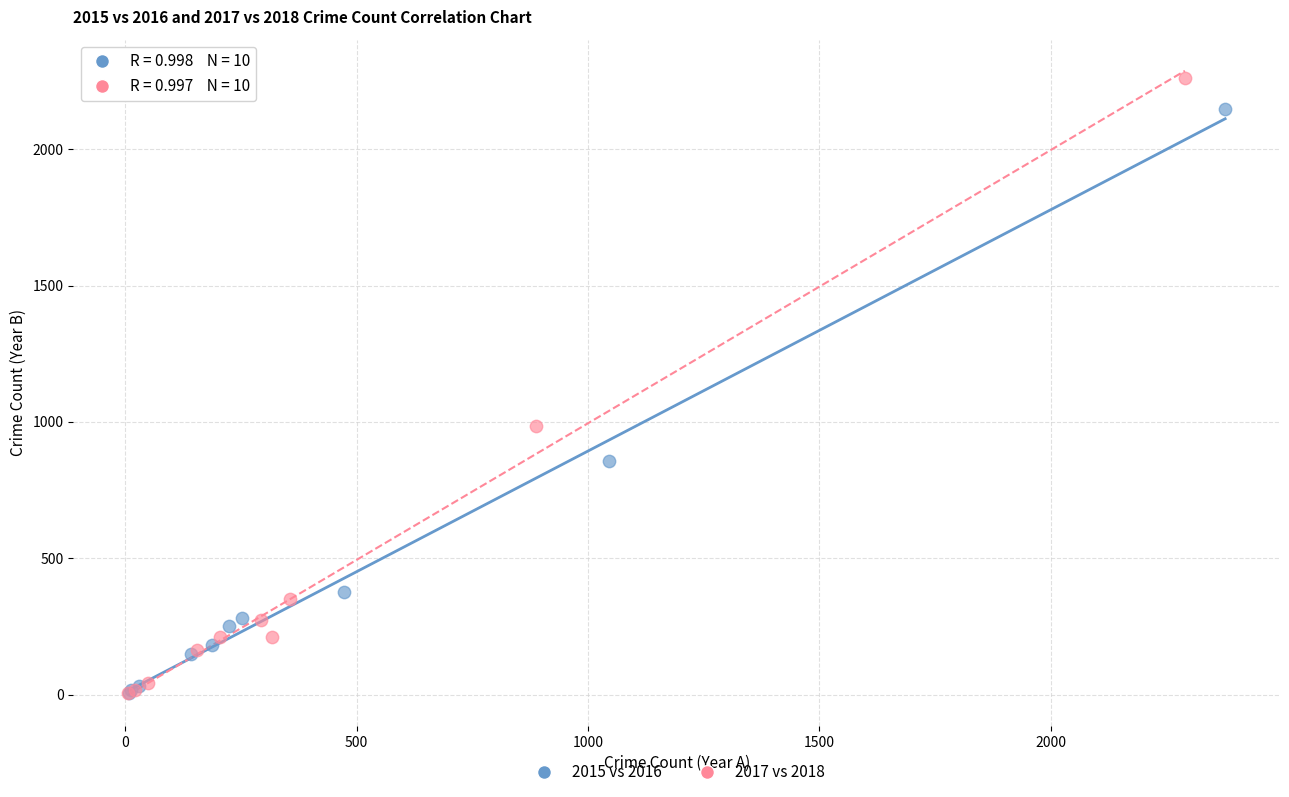

Which series has the widest spread of Y values?

2017 vs 2018